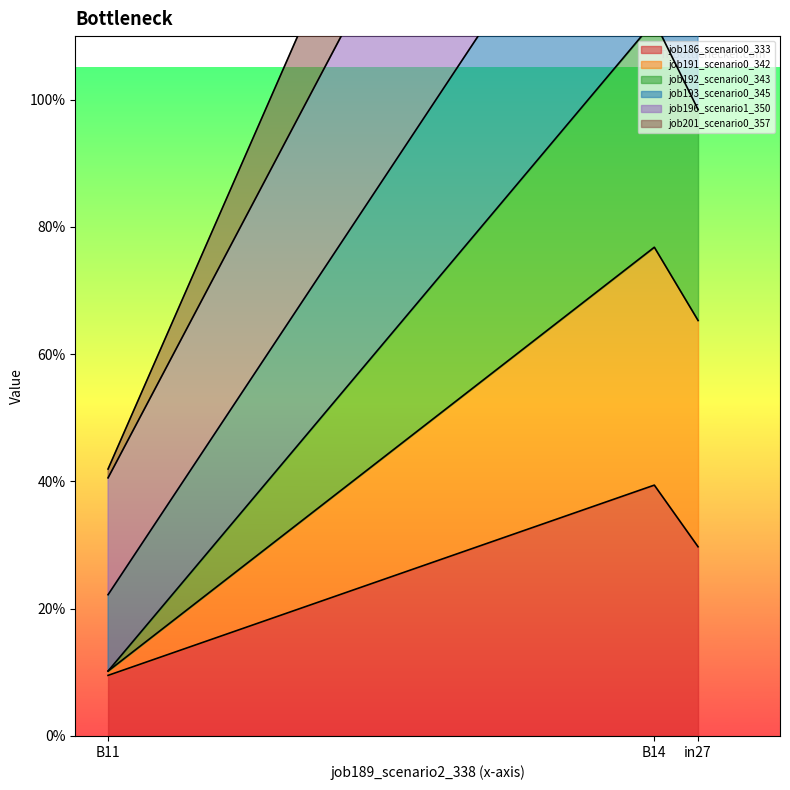

Reading left to right, extract all data points from this chart.

job186_scenario0_333: in27=0.3	B14=0.4	B11=0.1
job191_scenario0_342: in27=1.0	B14=1.1	B11=0.1
job192_scenario0_343: in27=1.3	B14=1.5	B11=0.2
job193_scenario0_345: in27=1.7	B14=2.0	B11=0.4
job196_scenario1_350: in27=2.0	B14=2.4	B11=0.4
job201_scenario0_357: in27=0.7	B14=0.8	B11=0.1